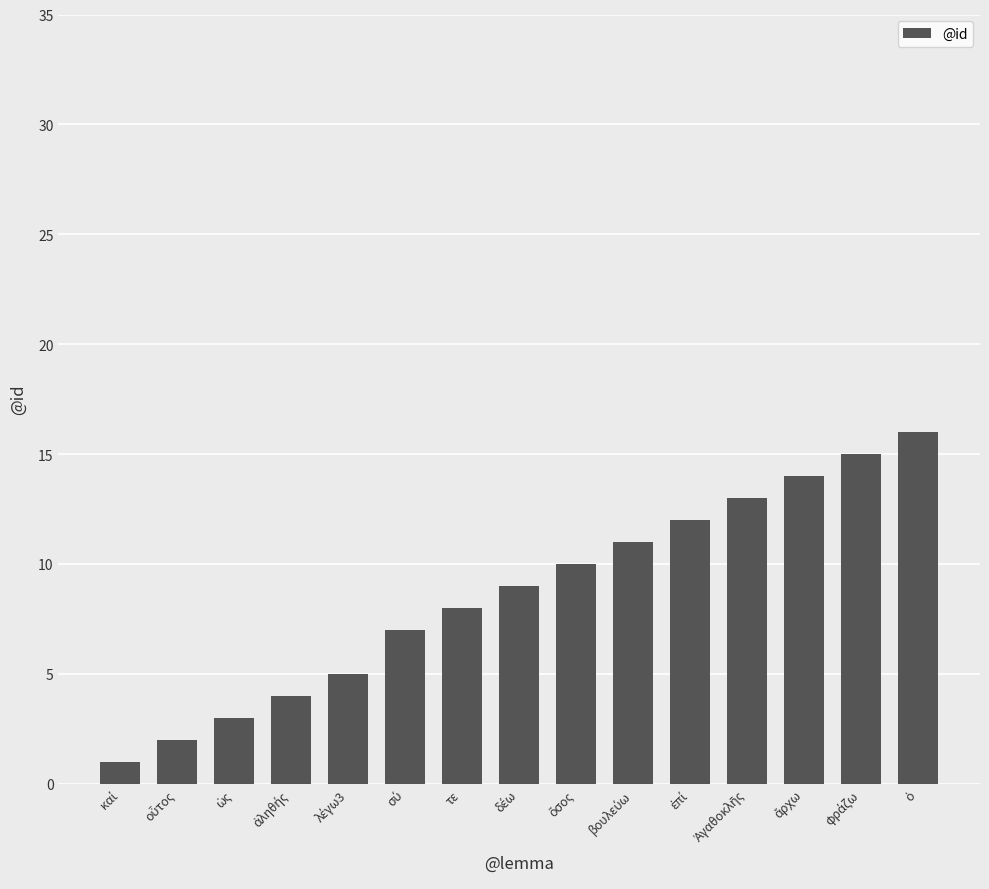

What is the value of the 6th bar from the left?

7